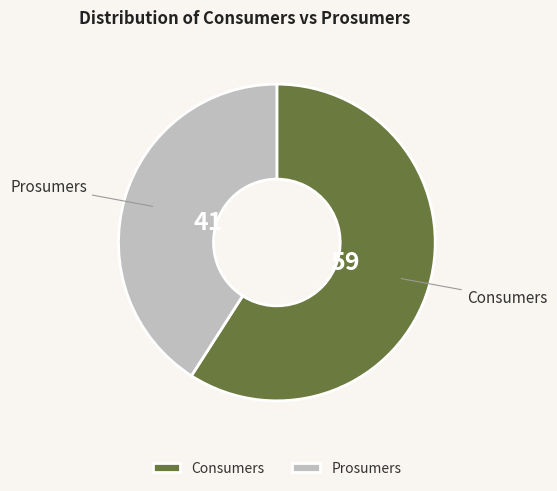

Which category accounts for the majority?

Consumers